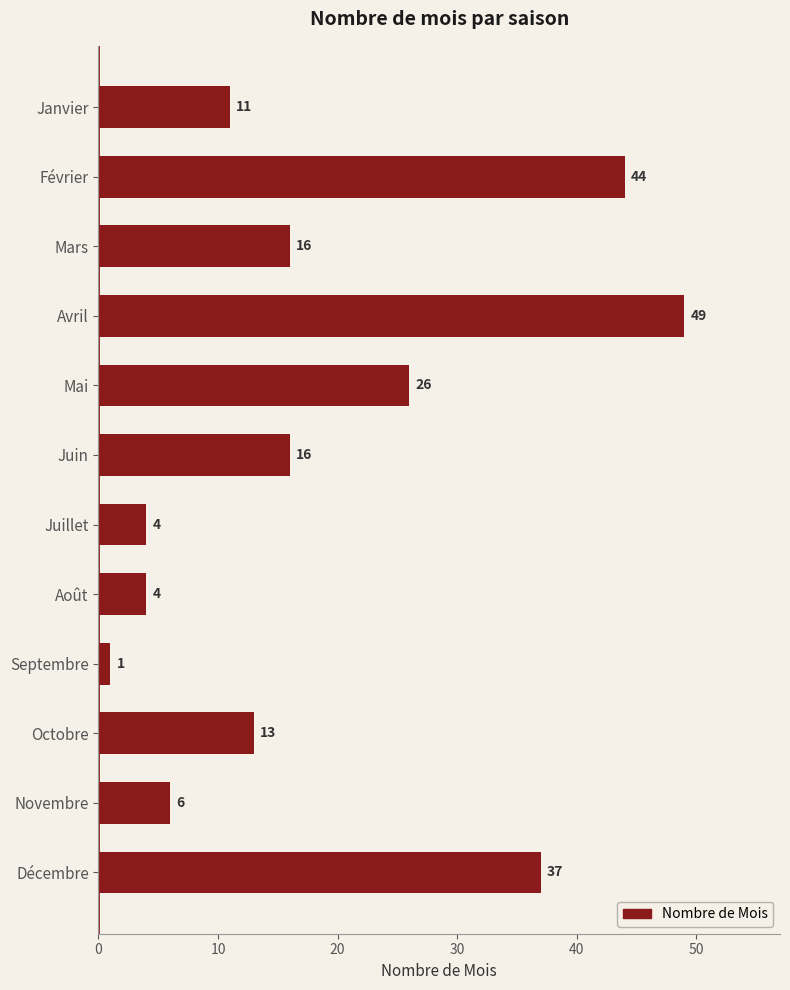

What is the difference between the maximum and minimum values?

48